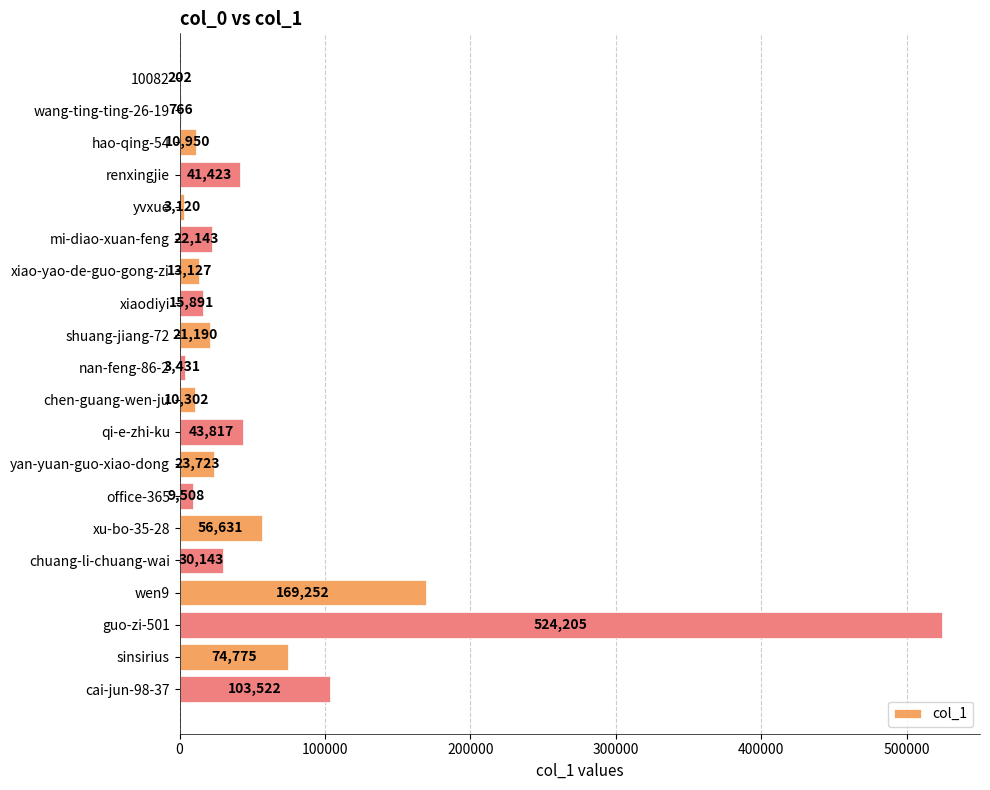

What is the maximum value shown in the chart?

524205